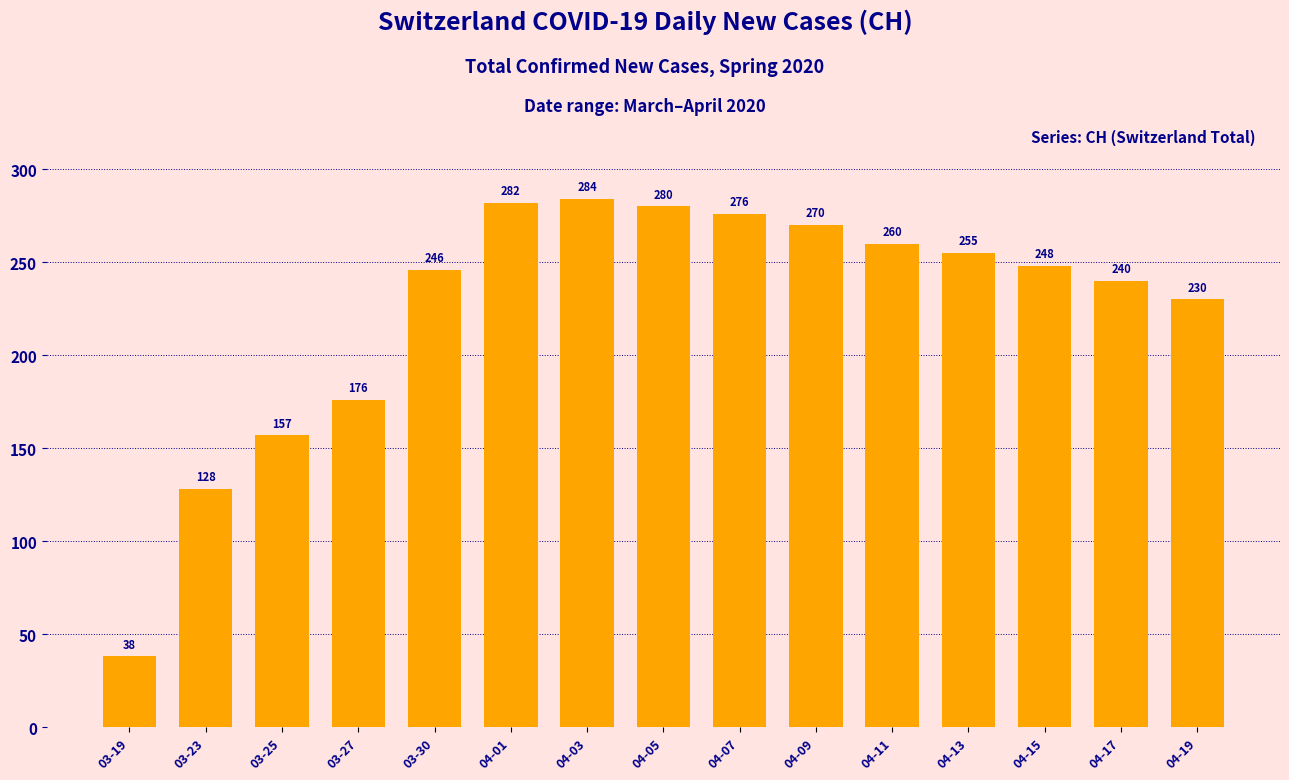

What is the sum of all values?

3370